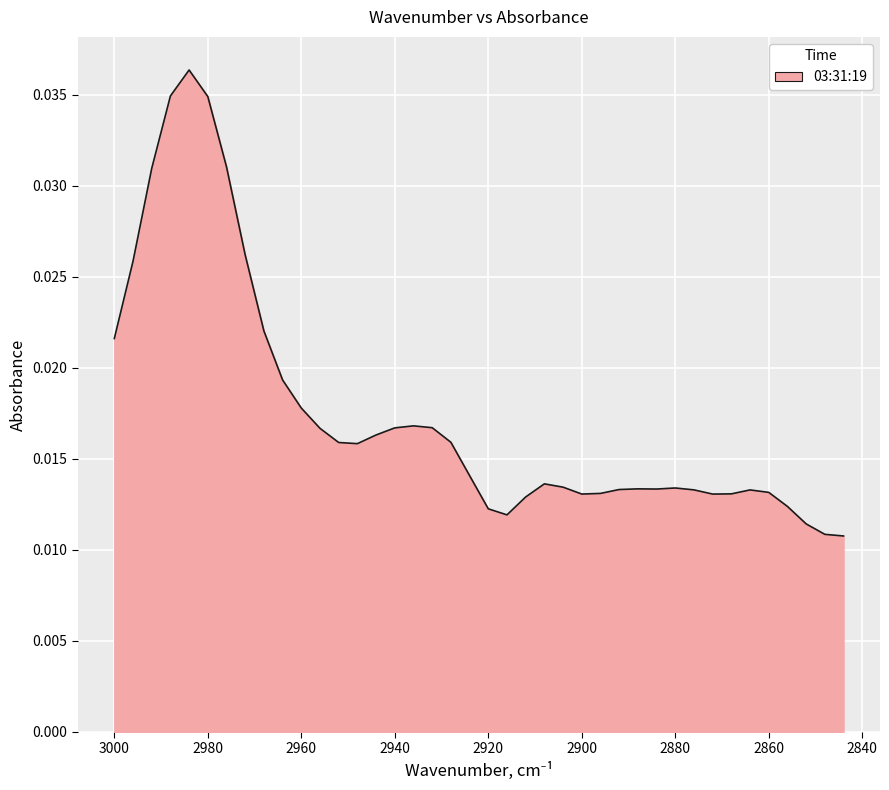

True or false: there are more than 2 points higher than both neighbors.

True